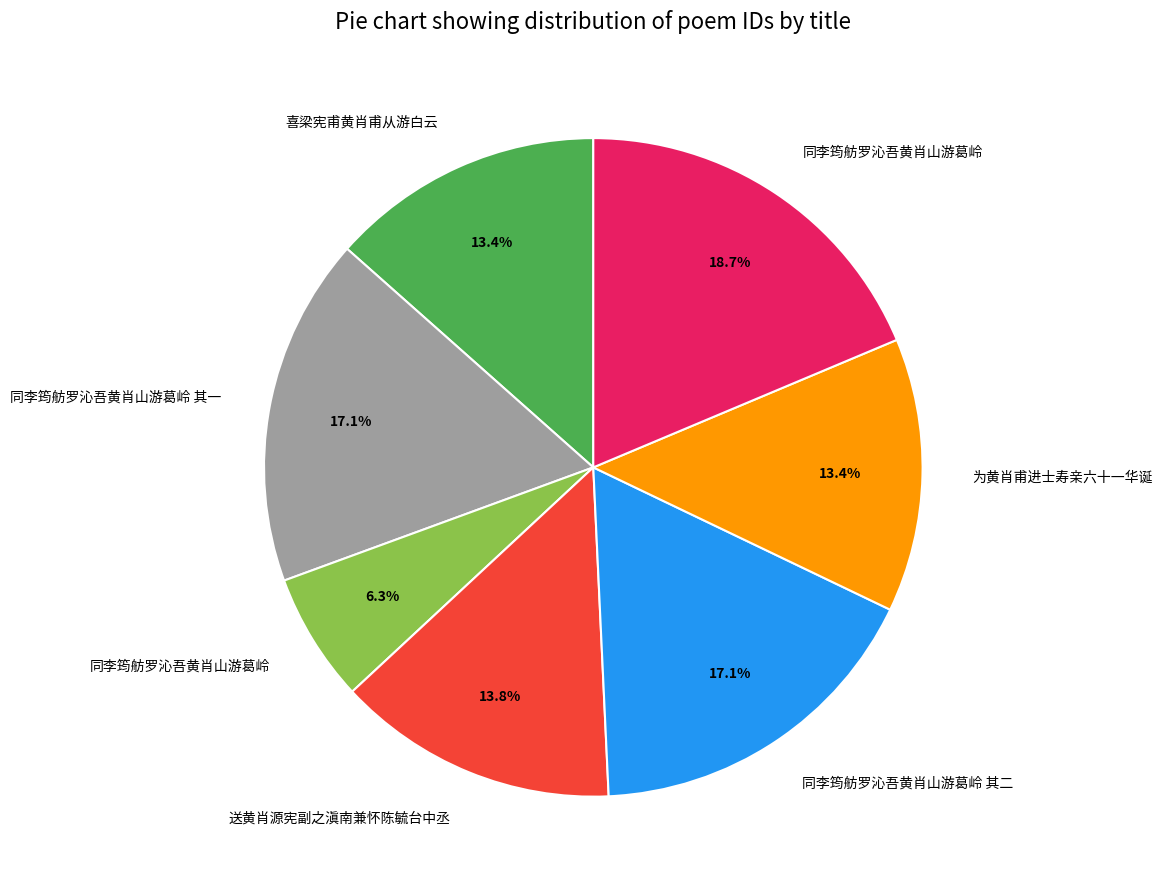

Does any single category account for the majority?

No